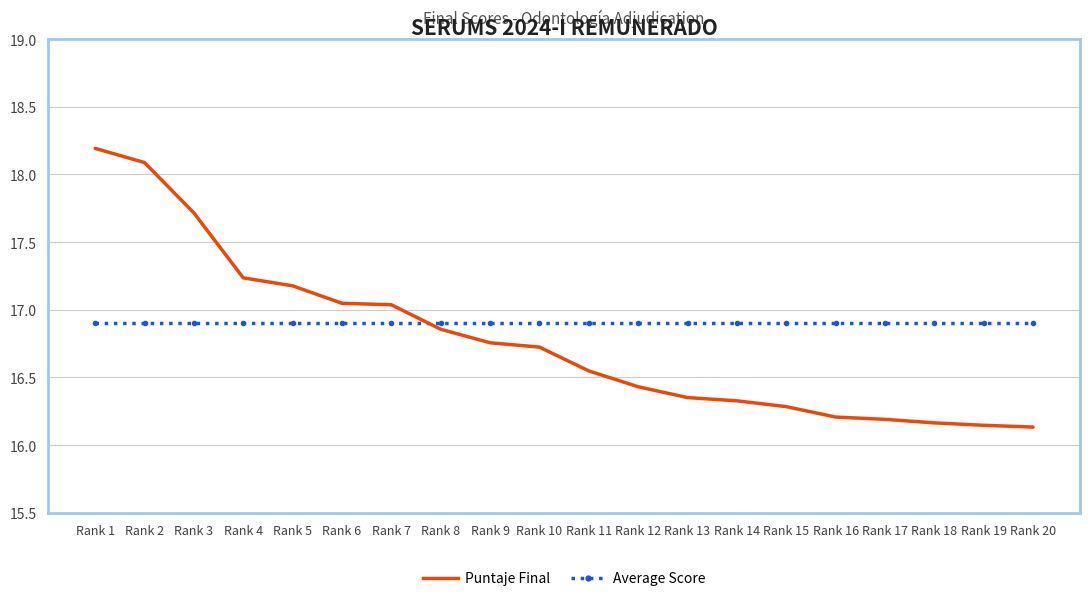

Does the chart have visible grid lines?

Yes